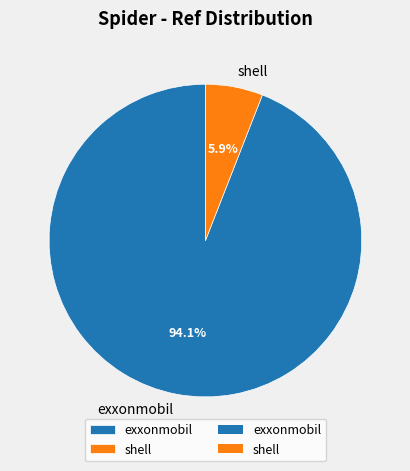

What is the smallest slice in the pie chart?

shell